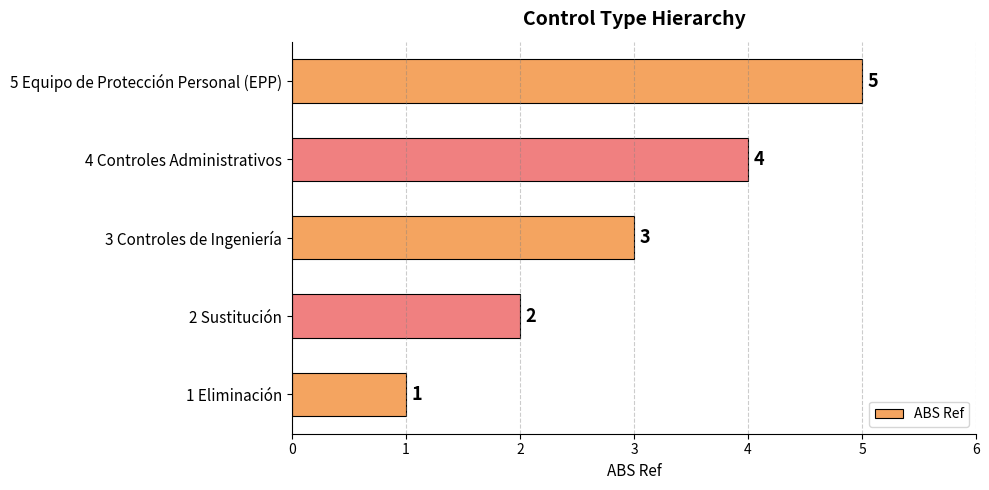

Between 2 Sustitución and 3 Controles de Ingeniería, which is larger?

3 Controles de Ingeniería